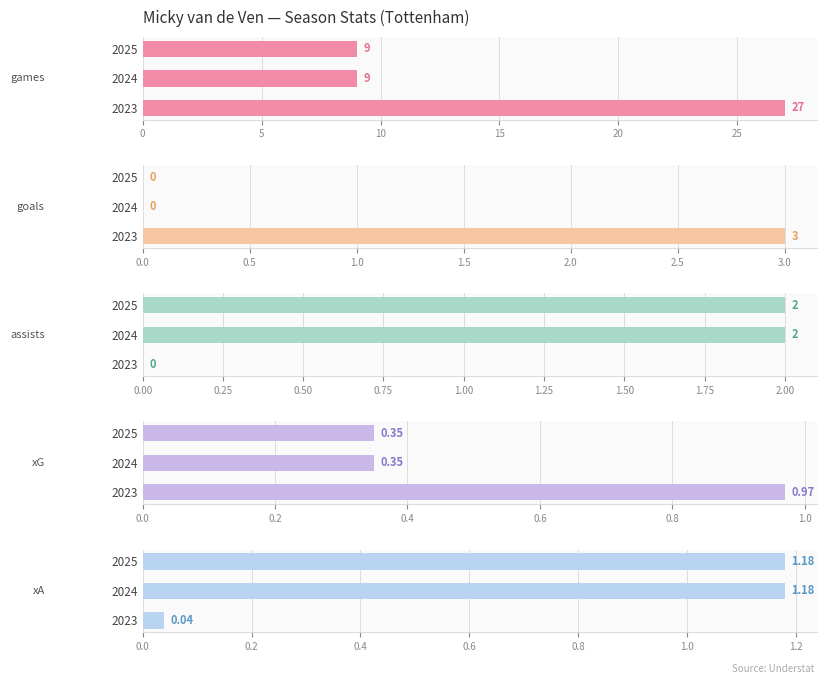

At how many categories does at least one series exceed 14?

1